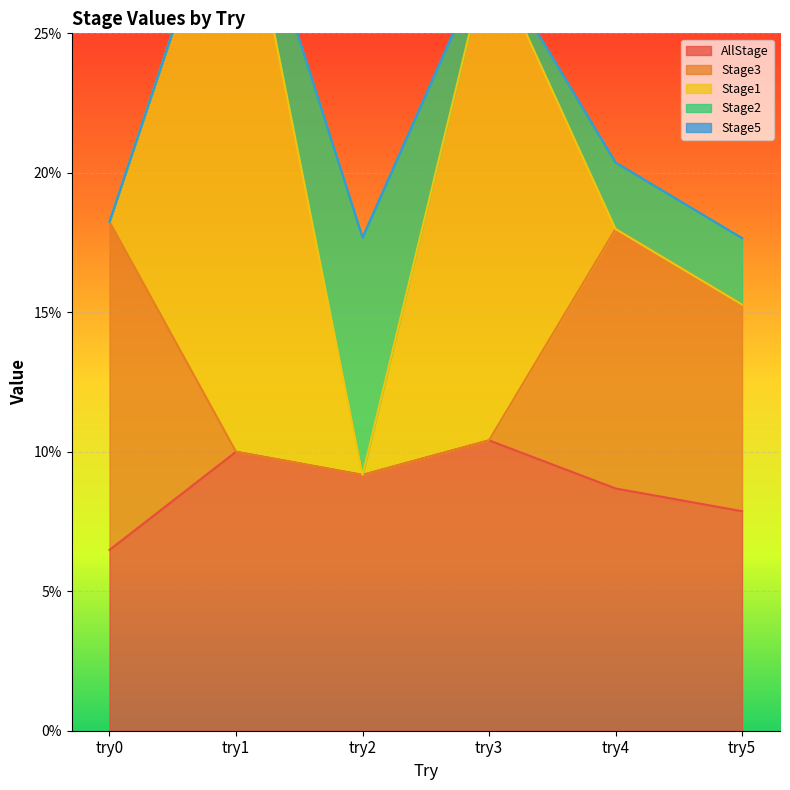

True or false: Stage3 and Stage1 cross at least once.

False